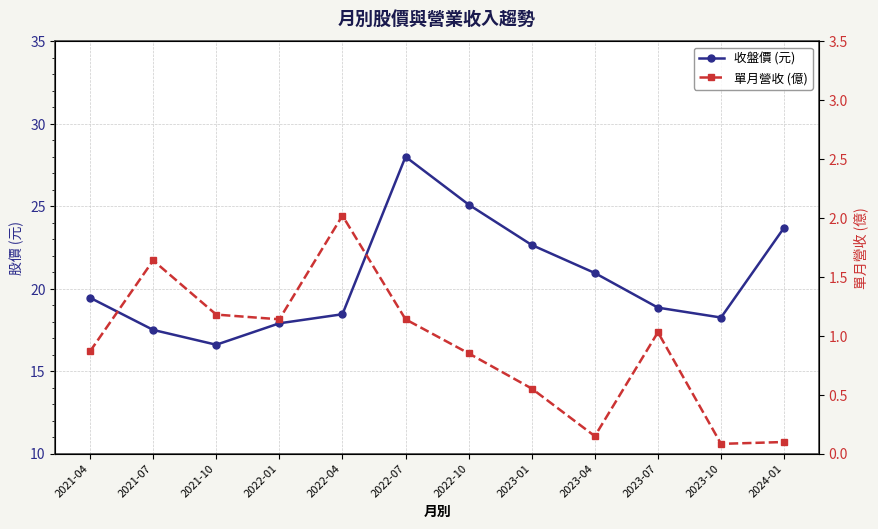

Rank the series by their average value, from lowest to highest.

單月營收 (億), 收盤價 (元)